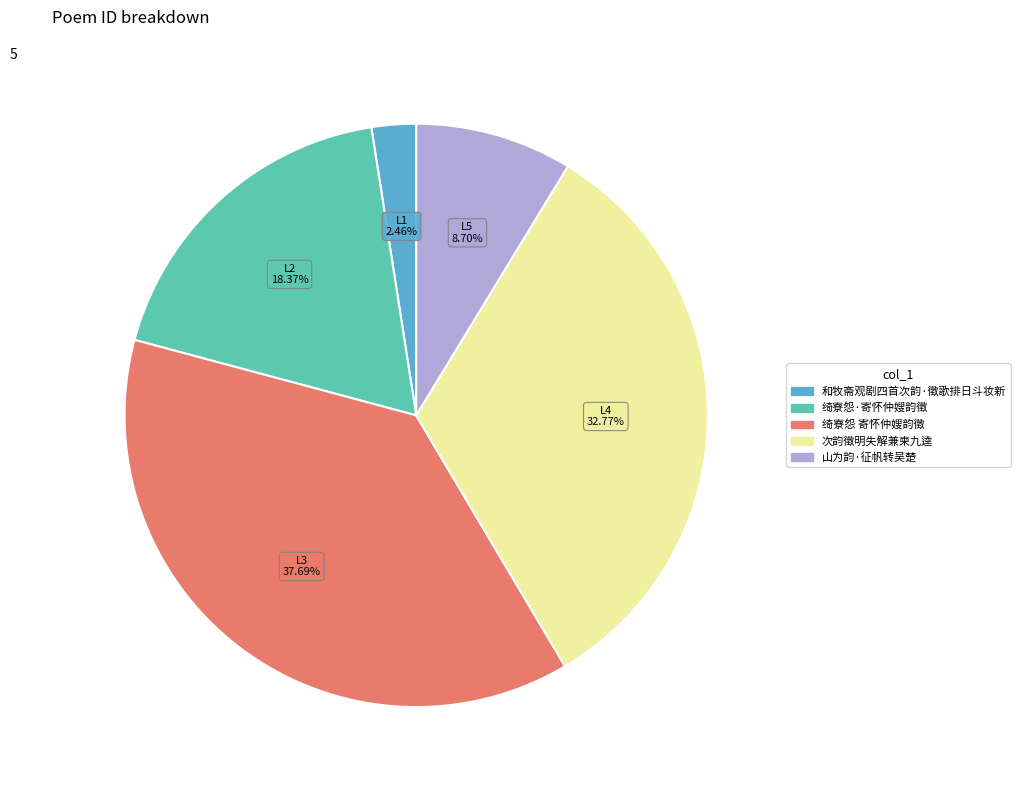

Does any single category account for the majority?

No